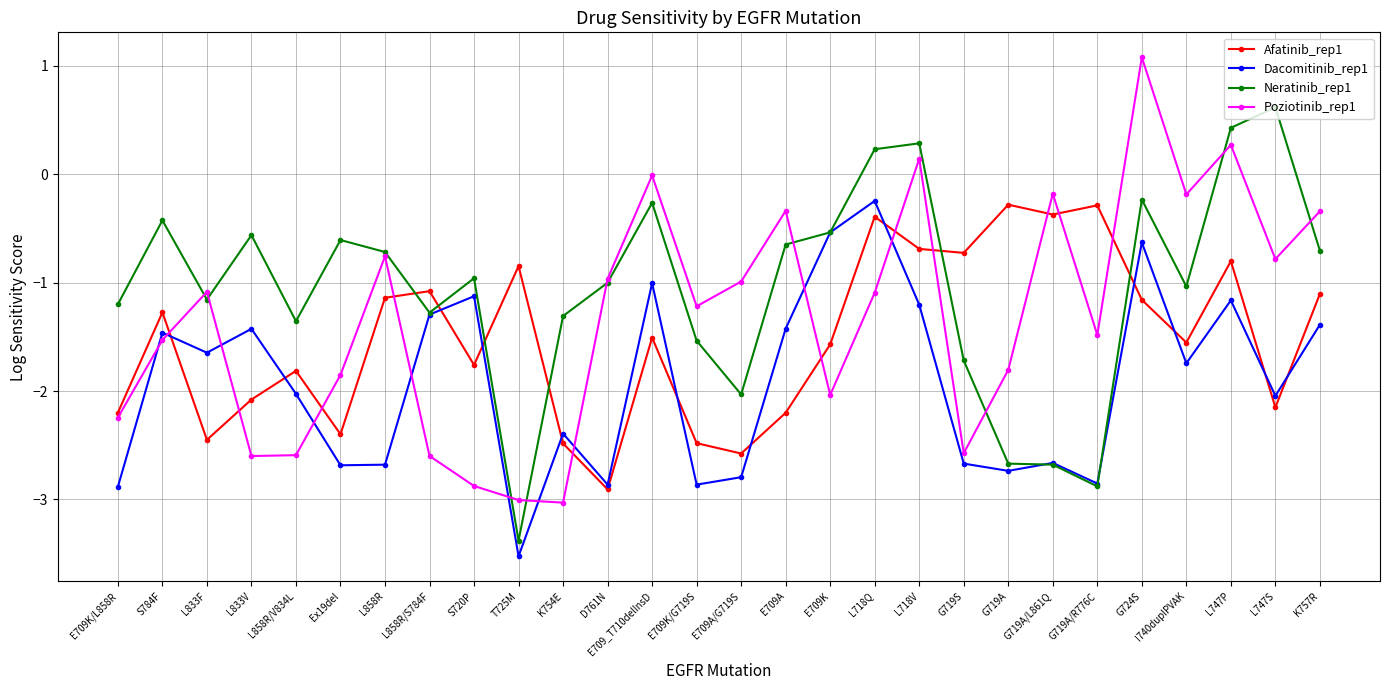

Where is the first local maximum for Poziotinib_rep1?

L833F